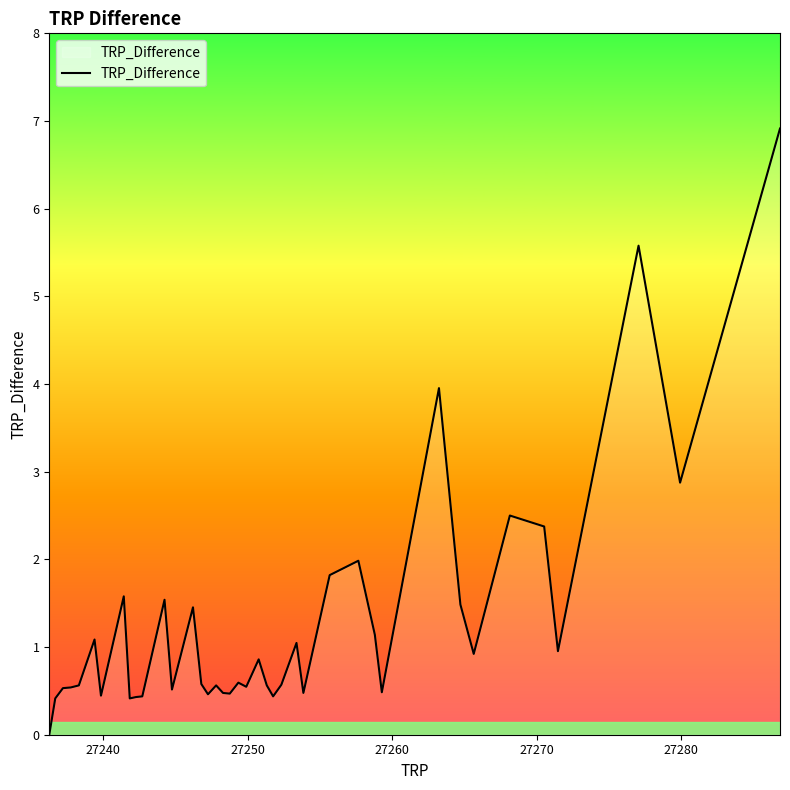

What is the difference between the maximum and minimum values?

6.9